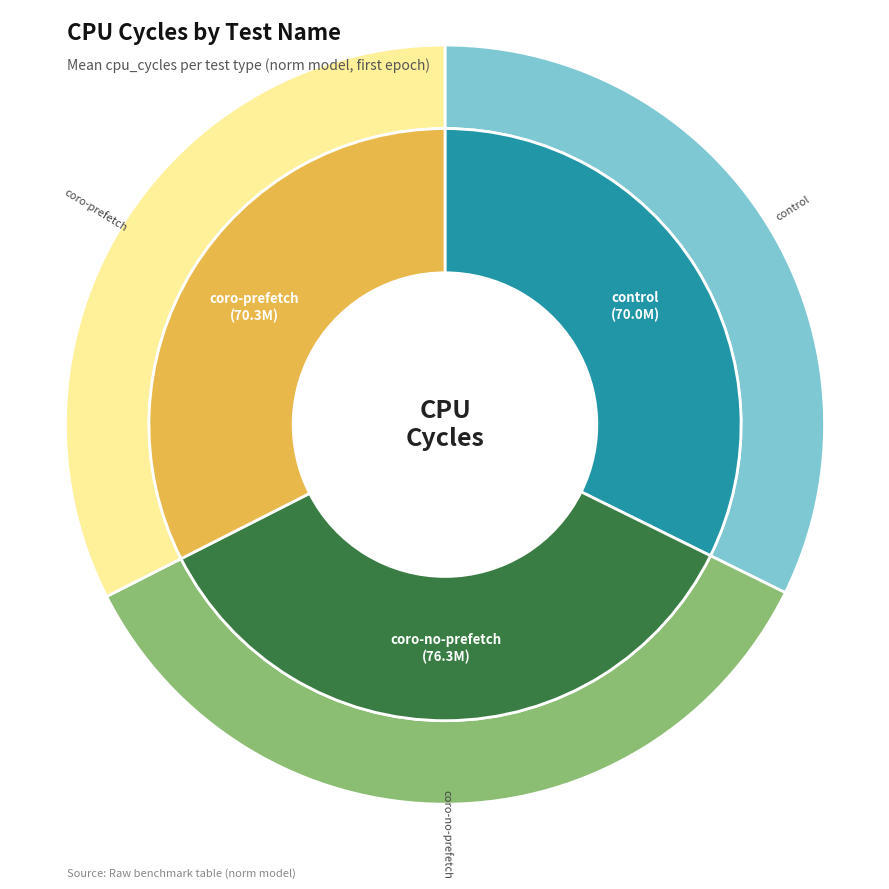

To the nearest percent, what percentage of the pie is control?

32%